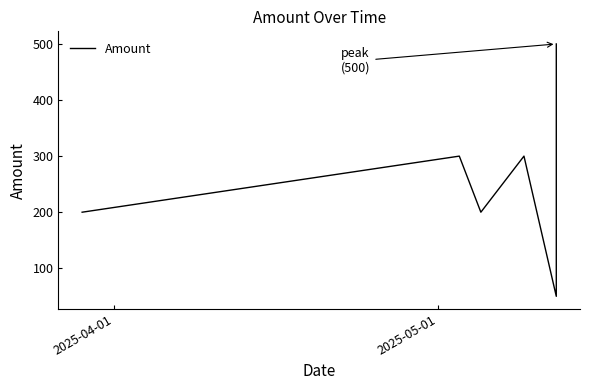

What is the sum of all values?

1650